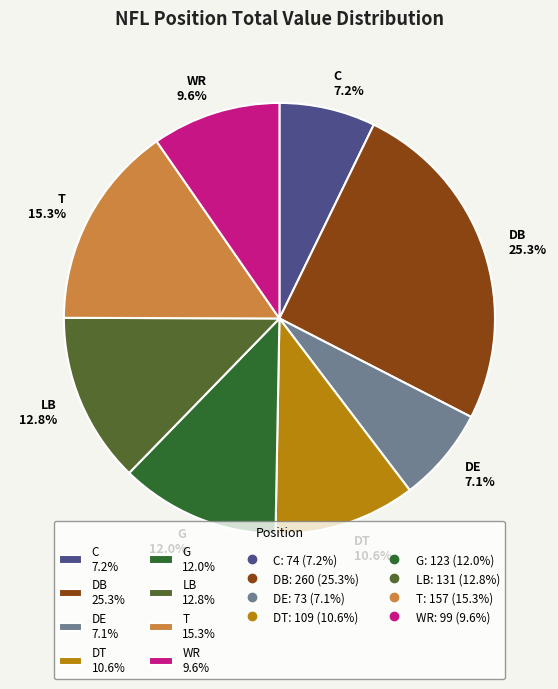

To the nearest percent, what percentage of the pie is DT?

11%